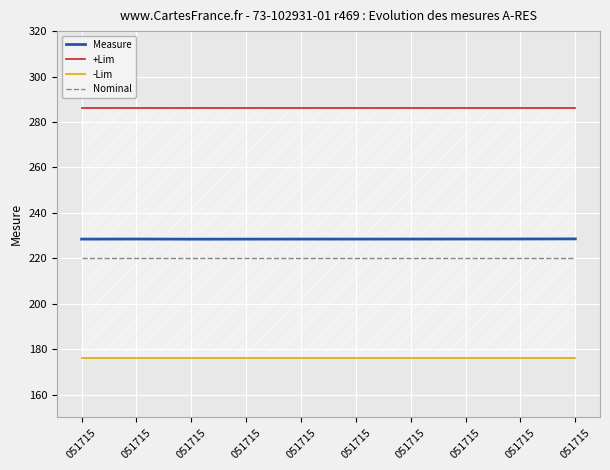

Where is -Lim nearest to the value 176?

051715